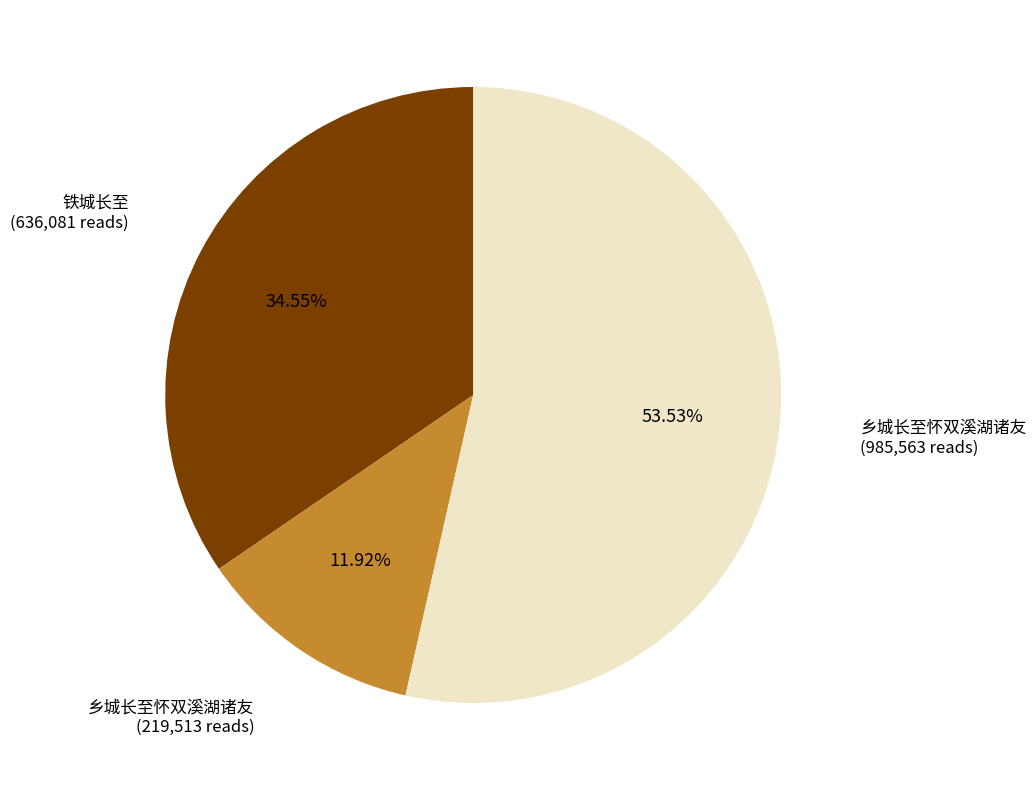

Is there a majority slice in this chart?

Yes